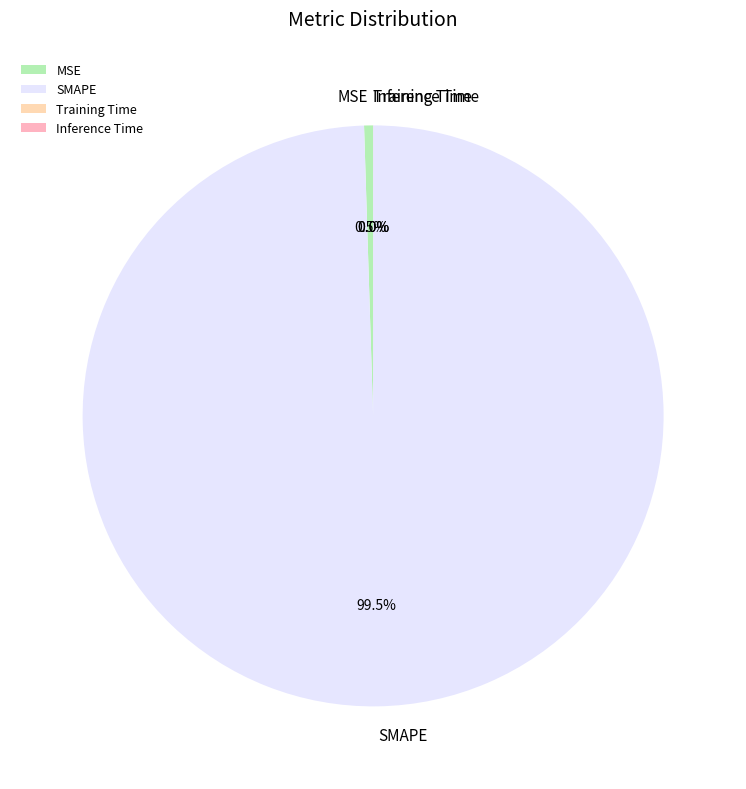

What is the total percentage of SMAPE and MSE?

100.0%